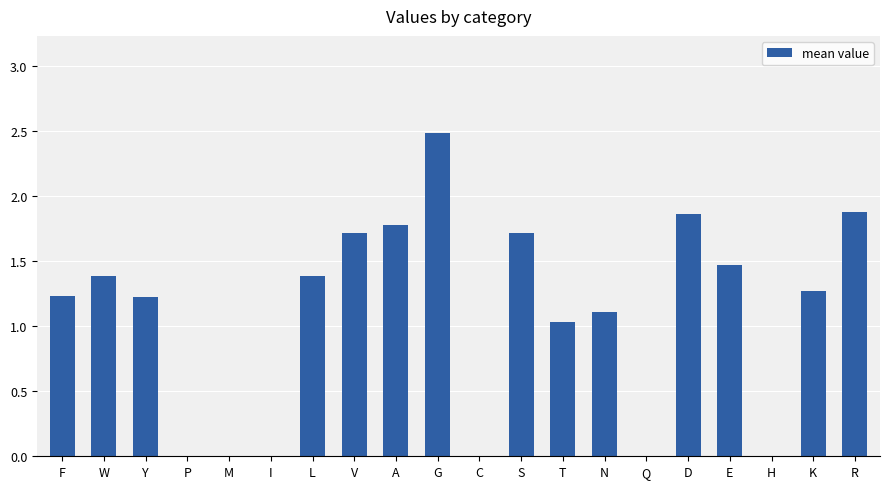

The chart shows a value of 1.5 at E. True or false?

True